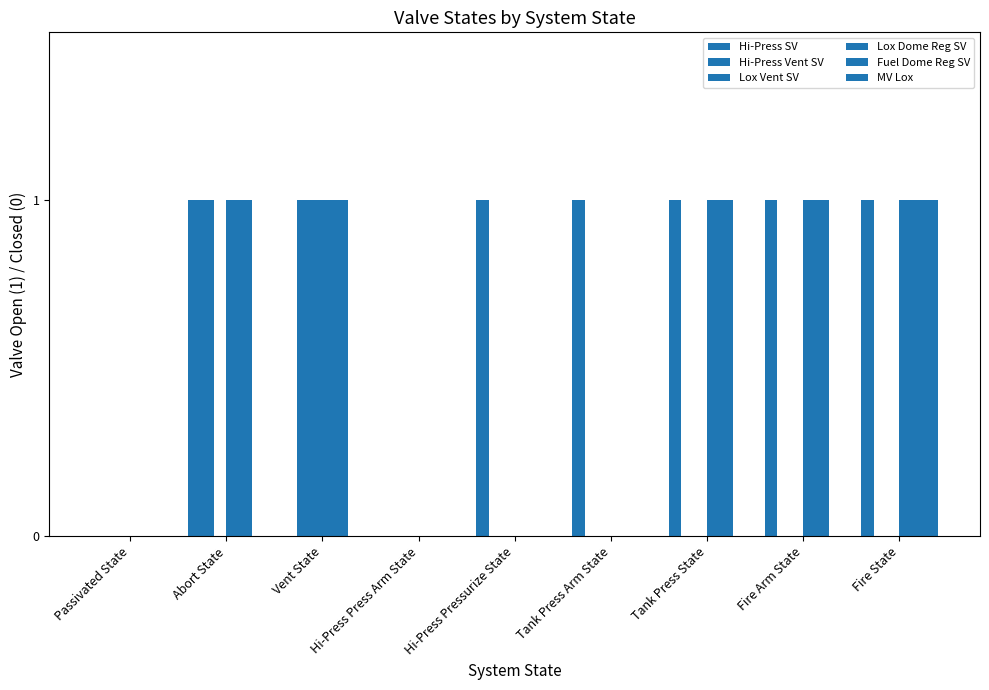

Rank the categories by Hi-Press Vent SV value from highest to lowest.

Abort State, Vent State, Passivated State, Hi-Press Press Arm State, Hi-Press Pressurize State, Tank Press Arm State, Tank Press State, Fire Arm State, Fire State